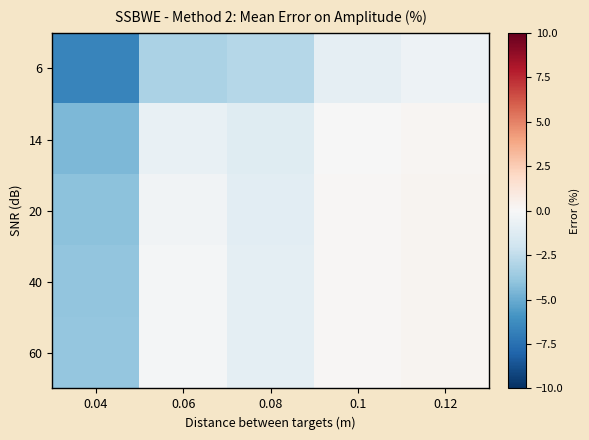

Reading right to left, transcribe all the data shown in this chart.

6: 0.12=-0.5	0.1=-0.9	0.08=-2.9	0.06=-3.2	0.04=-6.6
14: 0.12=0.2	0.1=-0.0	0.08=-1.2	0.06=-0.7	0.04=-4.5
20: 0.12=0.3	0.1=0.1	0.08=-1.0	0.06=-0.4	0.04=-4.1
40: 0.12=0.3	0.1=0.1	0.08=-0.9	0.06=-0.2	0.04=-3.9
60: 0.12=0.3	0.1=0.1	0.08=-0.9	0.06=-0.2	0.04=-3.9